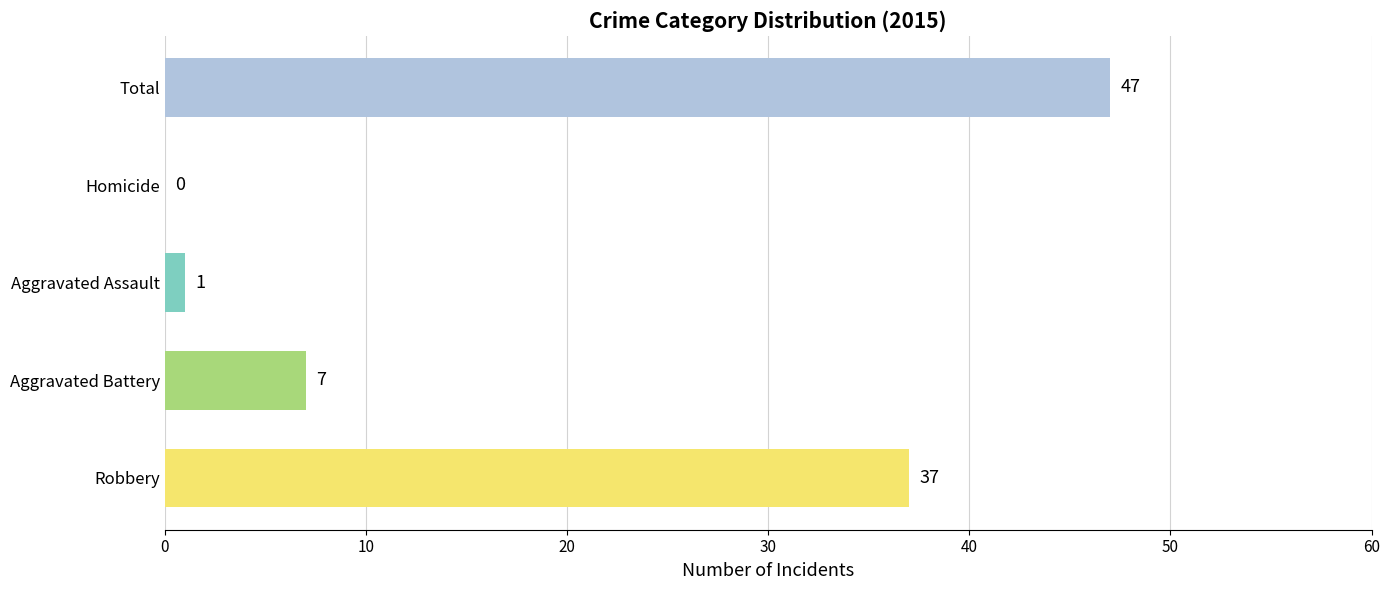

How many positive values are there?

4